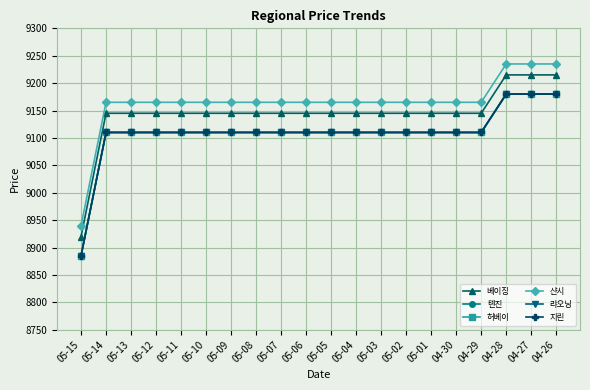

True or false: 베이징 has a value of 9215 at 04-28.

True